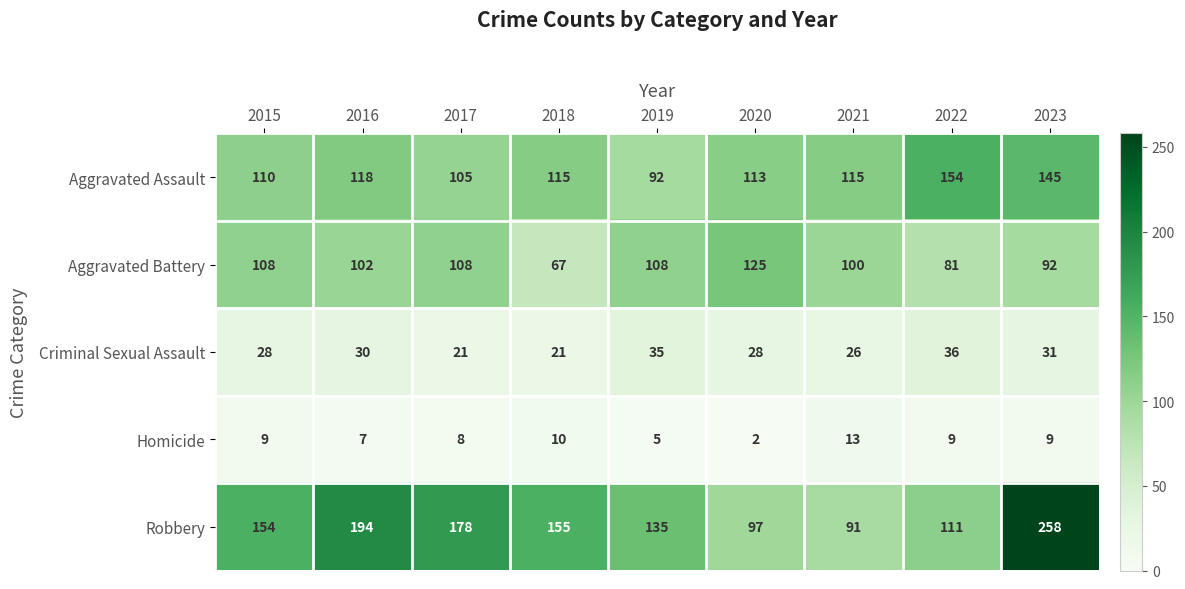

Between 2015 and 2019, which series saw the biggest shift?

Robbery